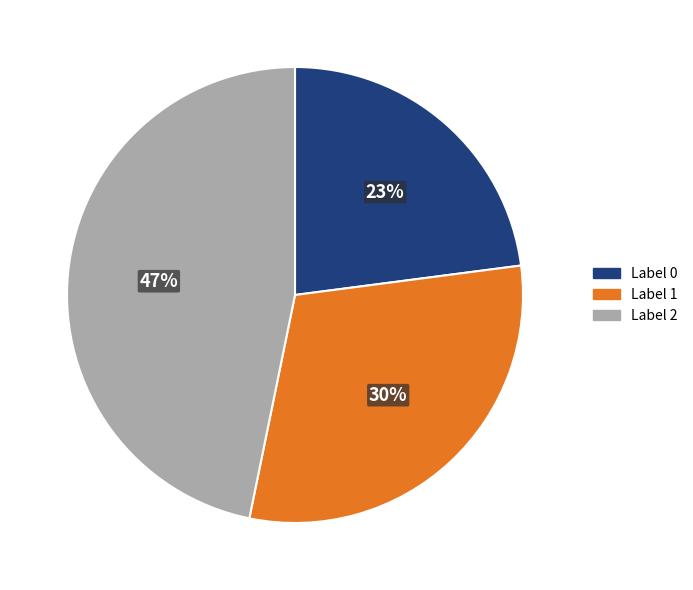

To the nearest percent, what is the average slice percentage?

33%